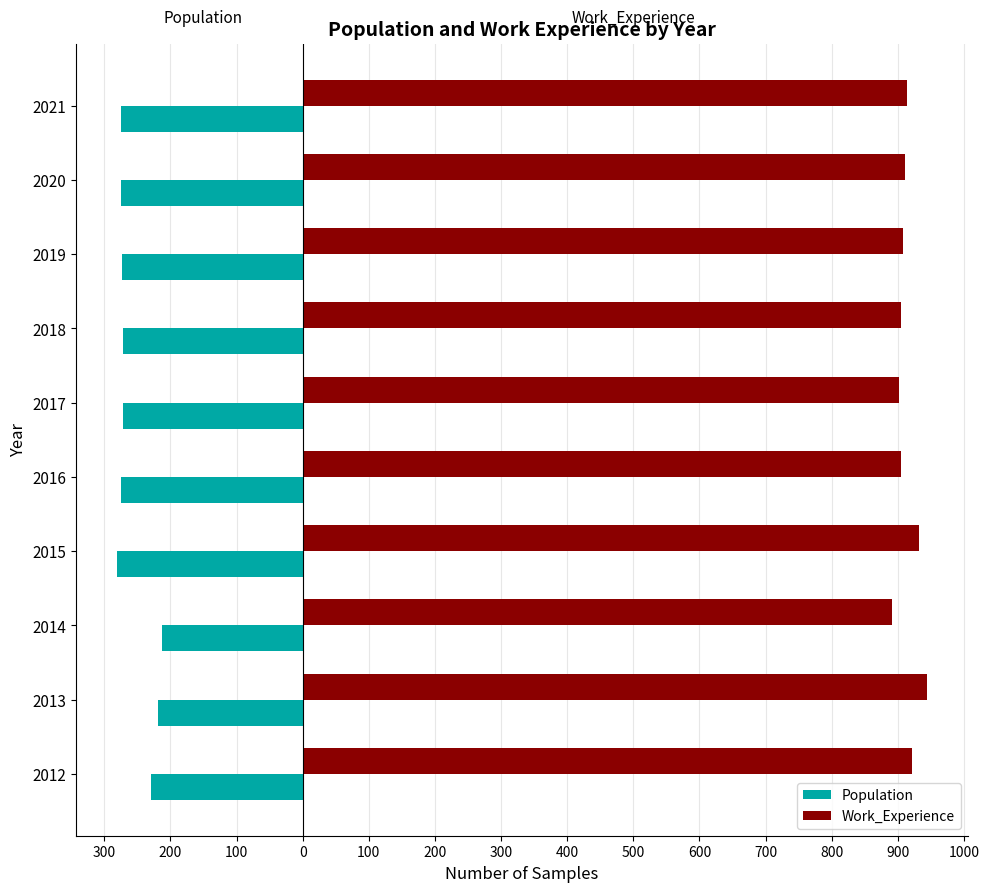

Rank the series by their maximum value, from lowest to highest.

Population, Work_Experience